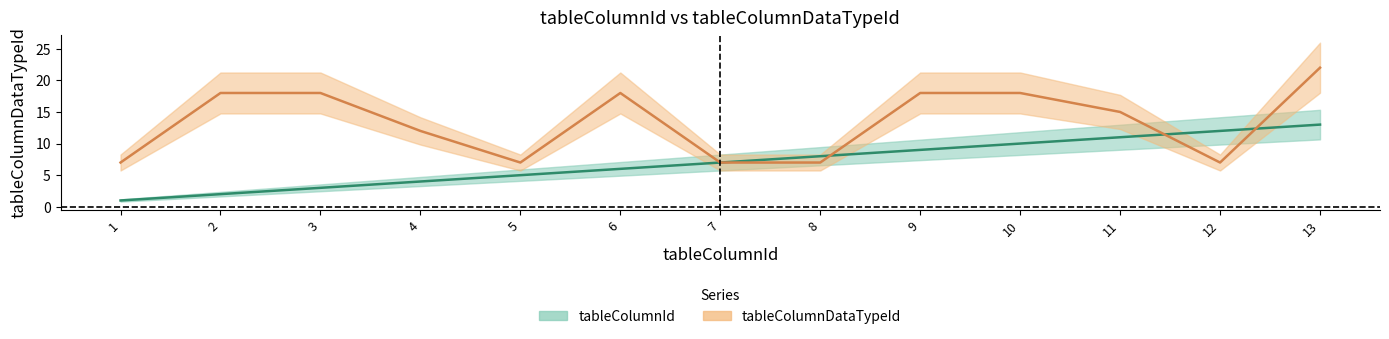

Is it true that tableColumnDataTypeId equals 6 at 11?

False